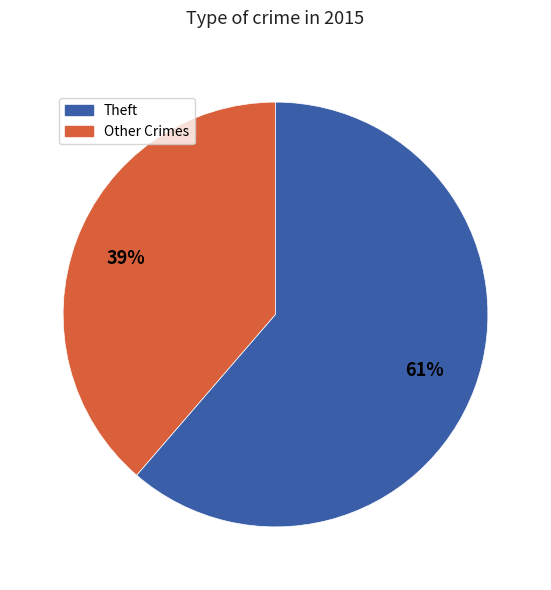

How many segments does this pie chart have?

2